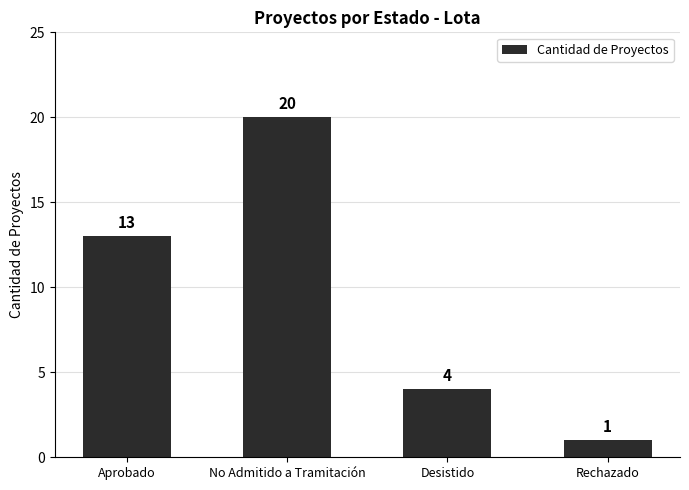

How many values are below 13?

2